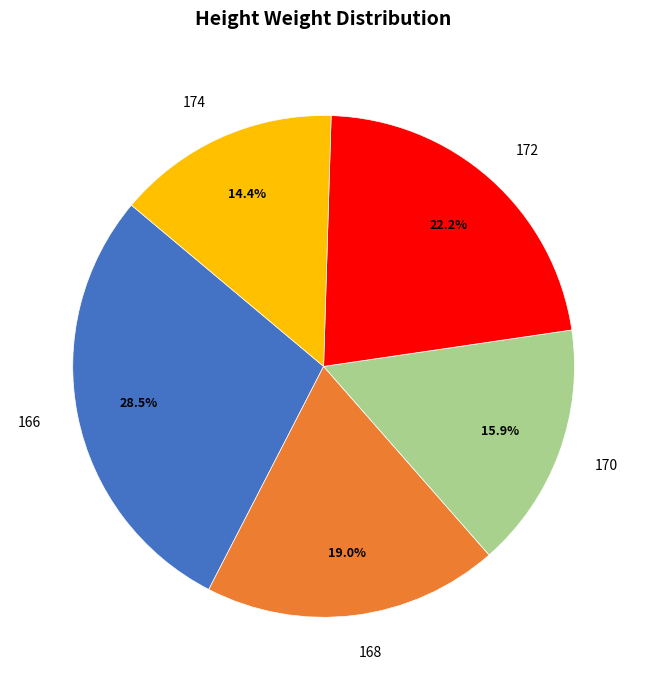

Which category has the smallest portion of the pie?

174